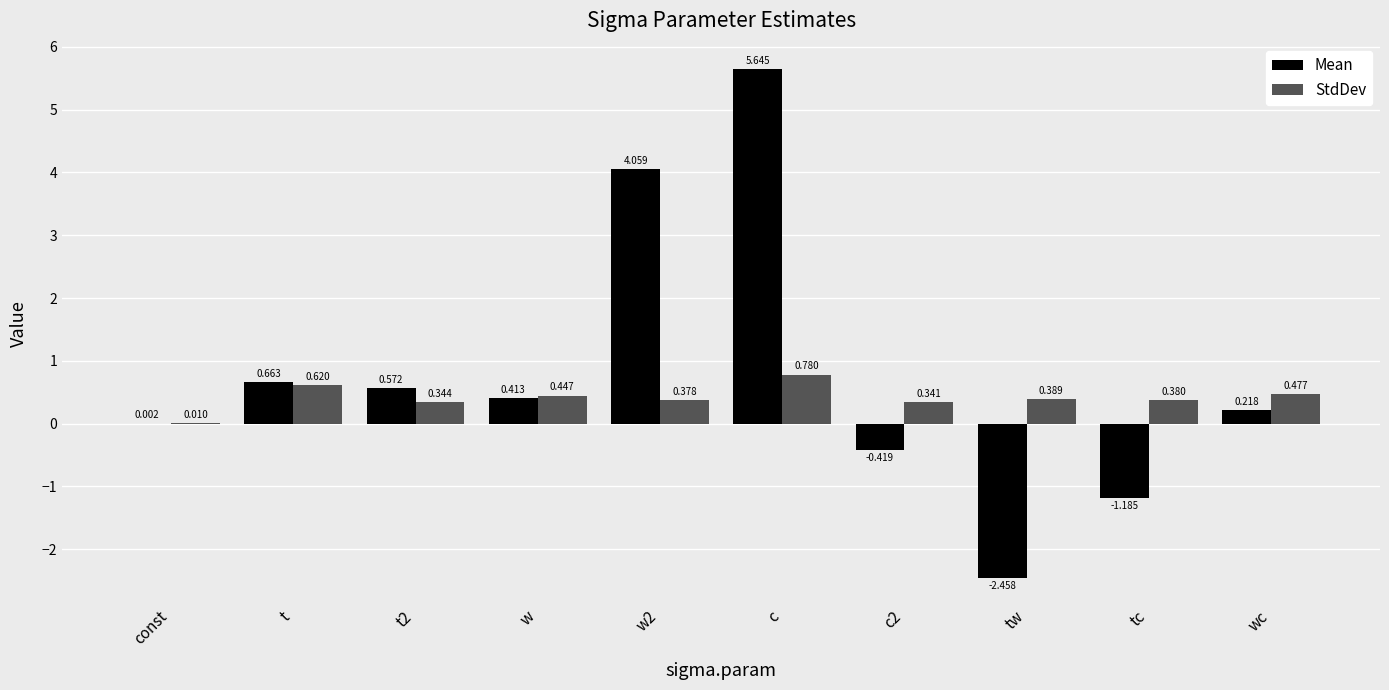

Between w and tw, which series saw the biggest shift?

Mean